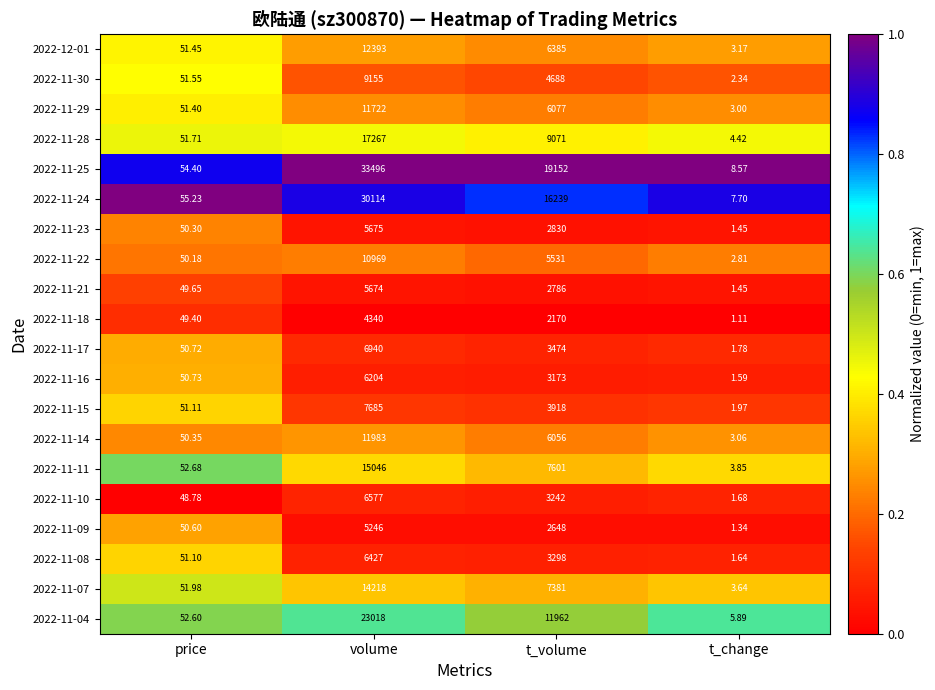

At which category is the sum across all series the highest?

volume